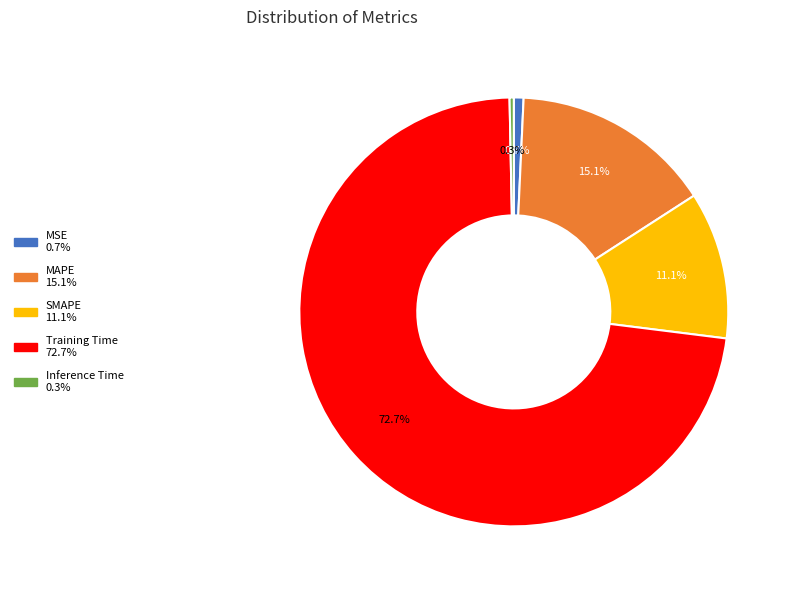

The MSE slice represents 9% of the pie. True or false?

False